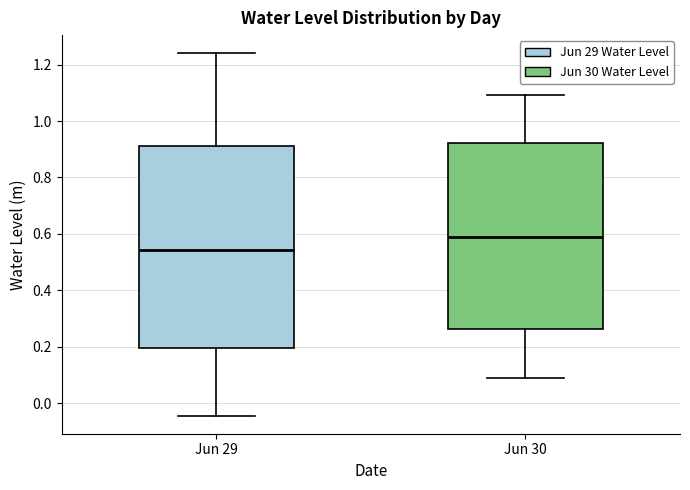

Which box has the lowest median line?

Jun 29